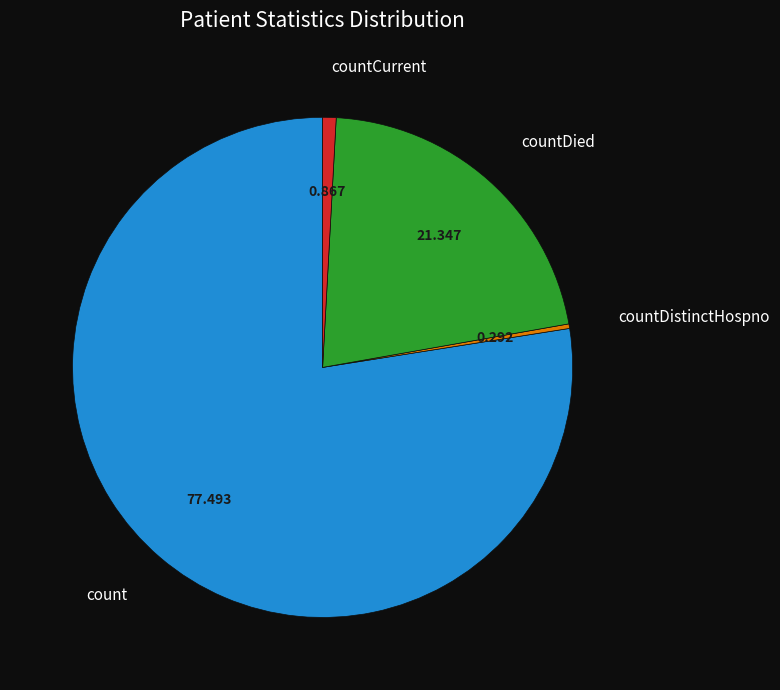

Which has a higher value, countDied or countCurrent?

countDied